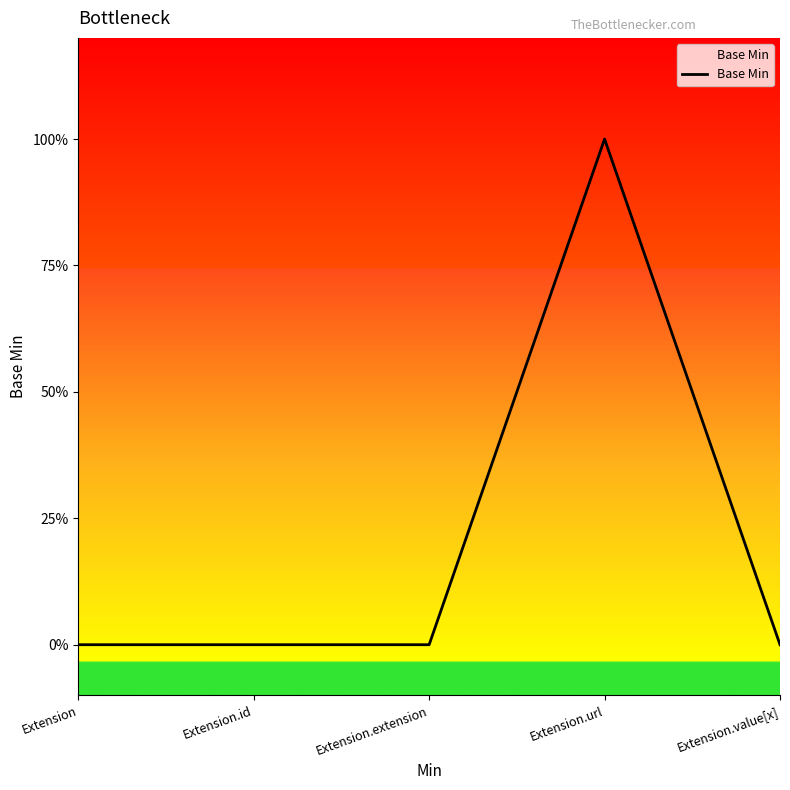

Does the chart have visible grid lines?

No